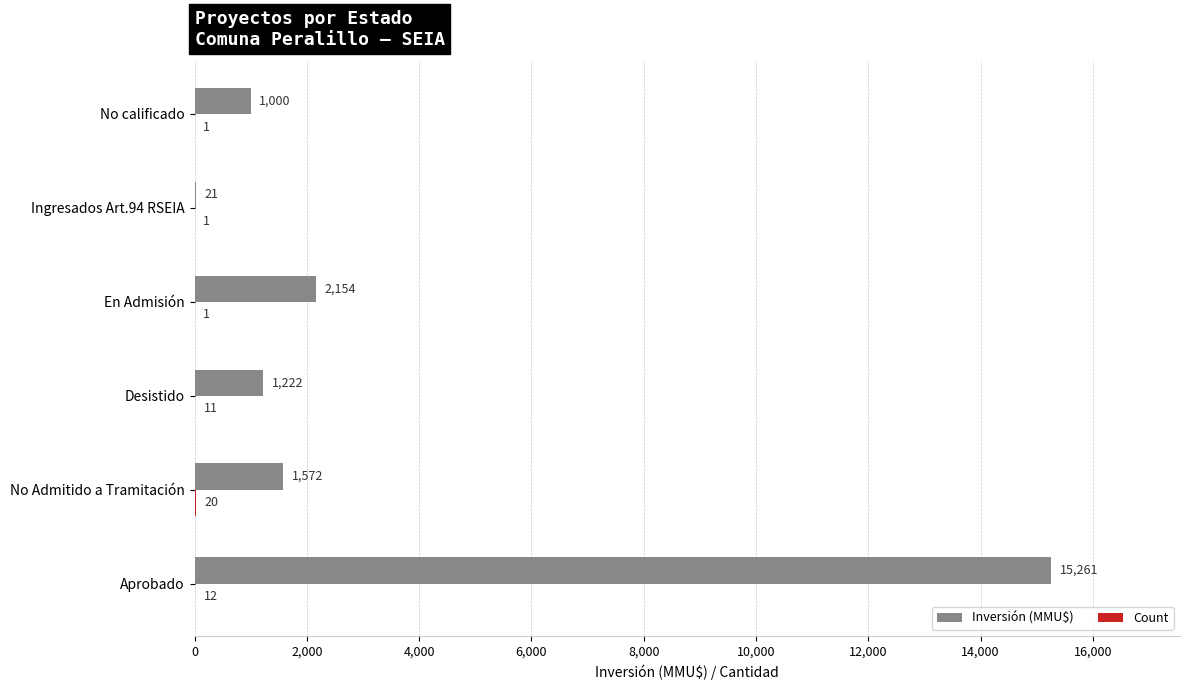

The value of Inversión (MMU$) at En Admisión is 2154. True or false?

True